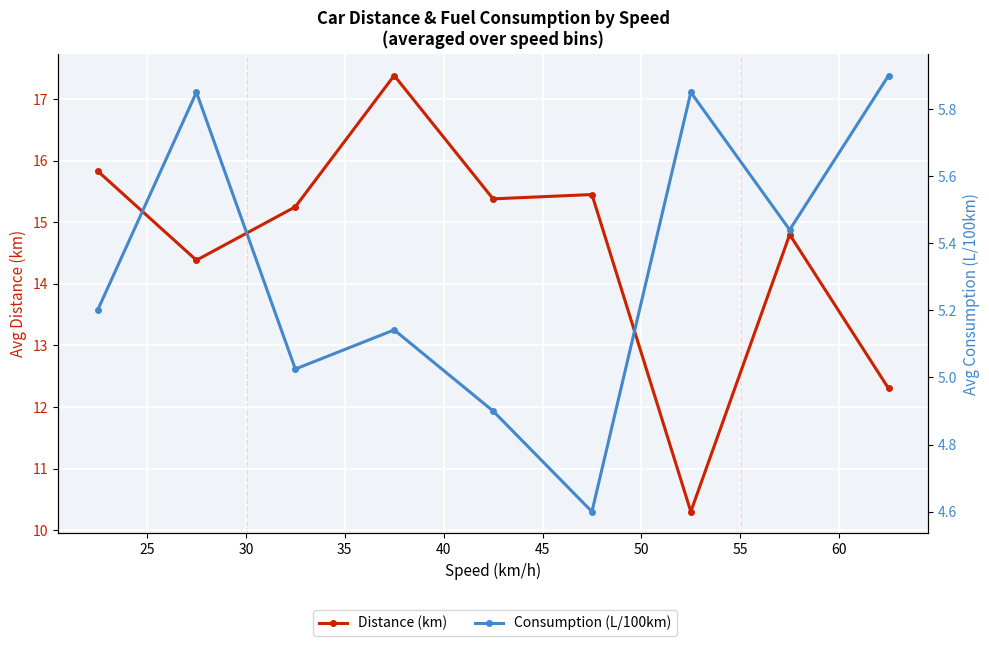

Reading left to right, list all the values displayed in this chart.

Distance (km): 15.8	14.4	15.2	17.4	15.4	15.4	10.3	14.8	12.3
Consumption (L/100km): 5.2	5.9	5.0	5.1	4.9	4.6	5.8	5.4	5.9